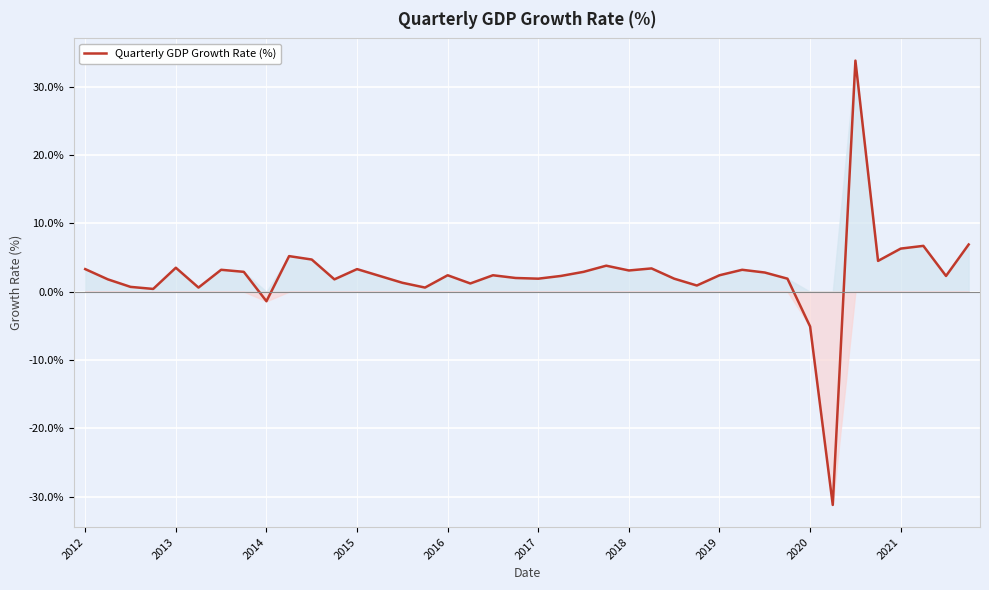

How many categories are shown in the chart?

40